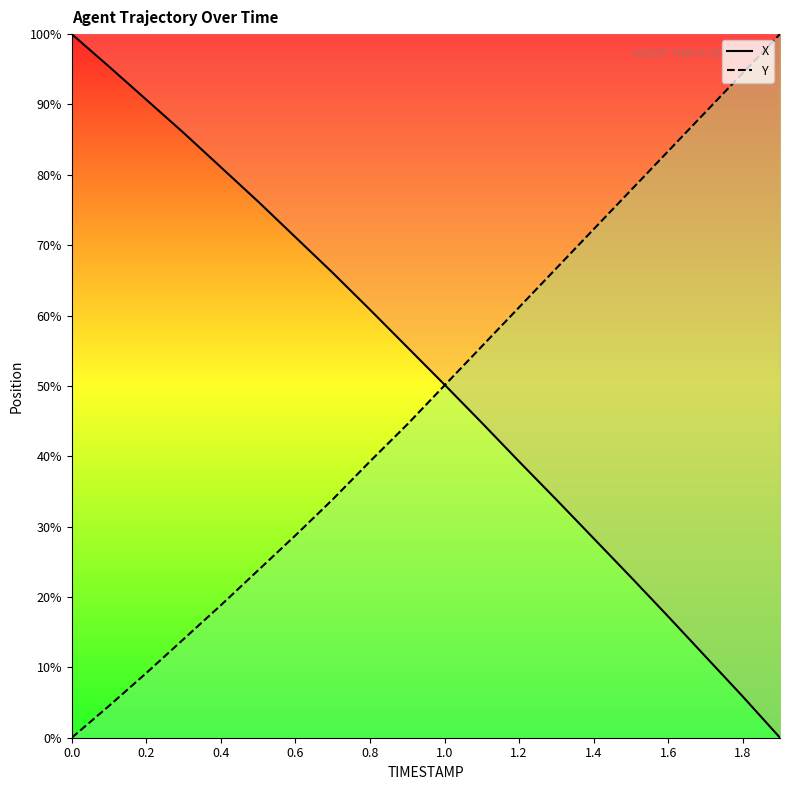

What is the spread (max minus min) of values at 0.8?

21.6